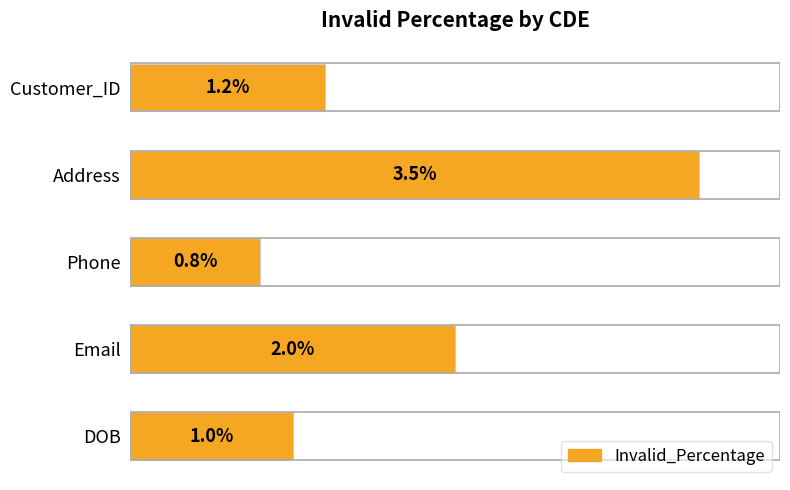

List the labels in order of value, smallest first.

Phone, DOB, Customer_ID, Email, Address